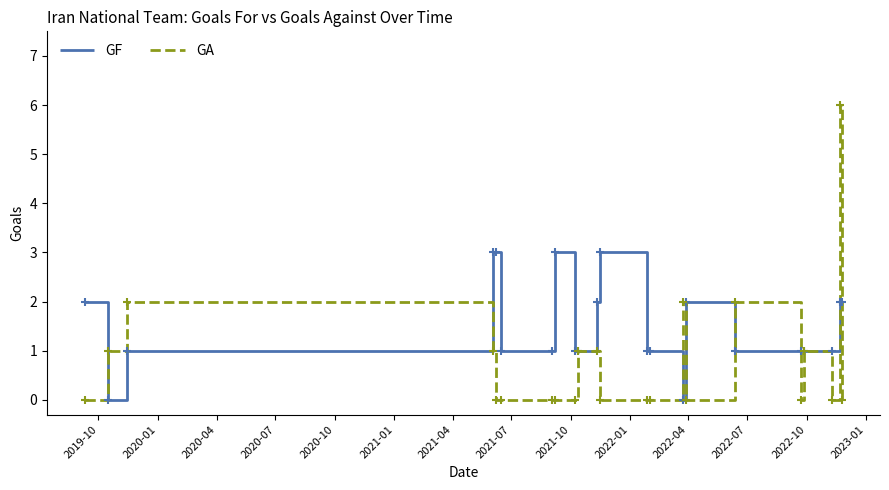

What is the maximum value for GA?

6